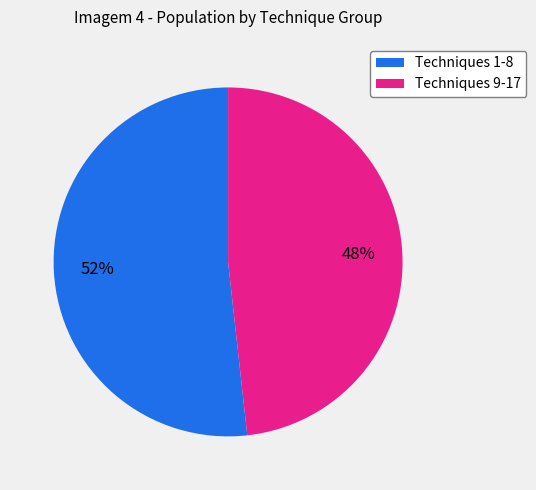

True or false: Techniques 9-17 accounts for 34% of the total.

False